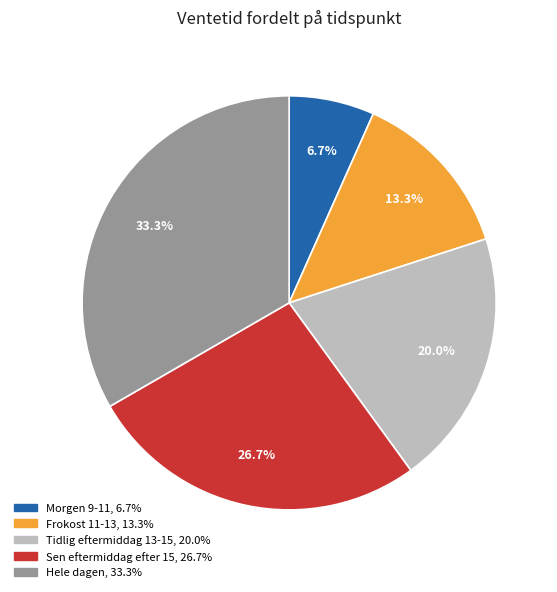

The Tidlig eftermiddag 13-15 slice represents 30% of the pie. True or false?

False